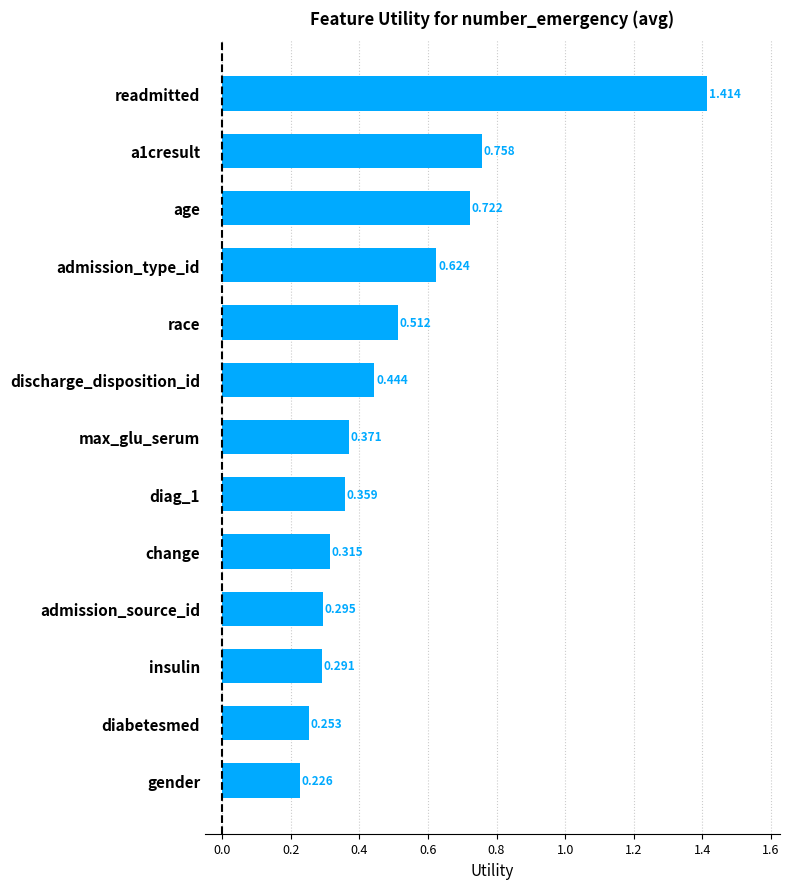

What is the label of the 3rd bar from the top?

age